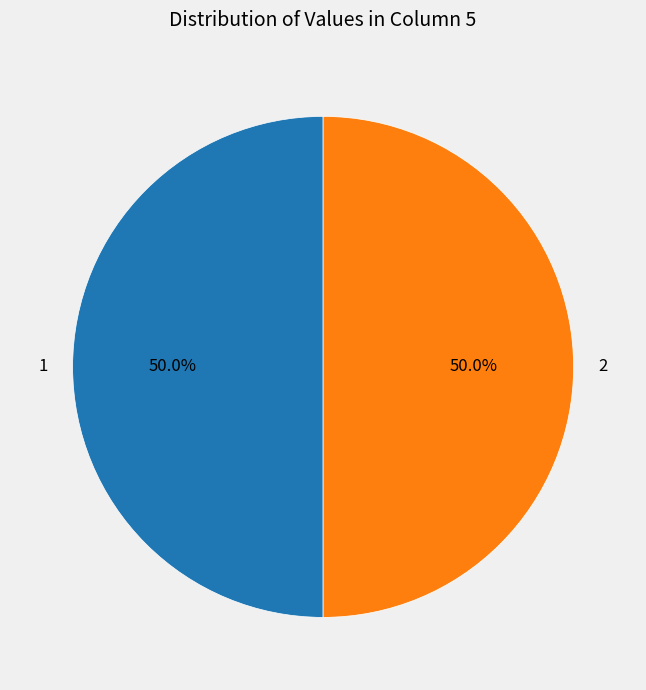

What percentage do 2 and 1 together represent?

100.0%